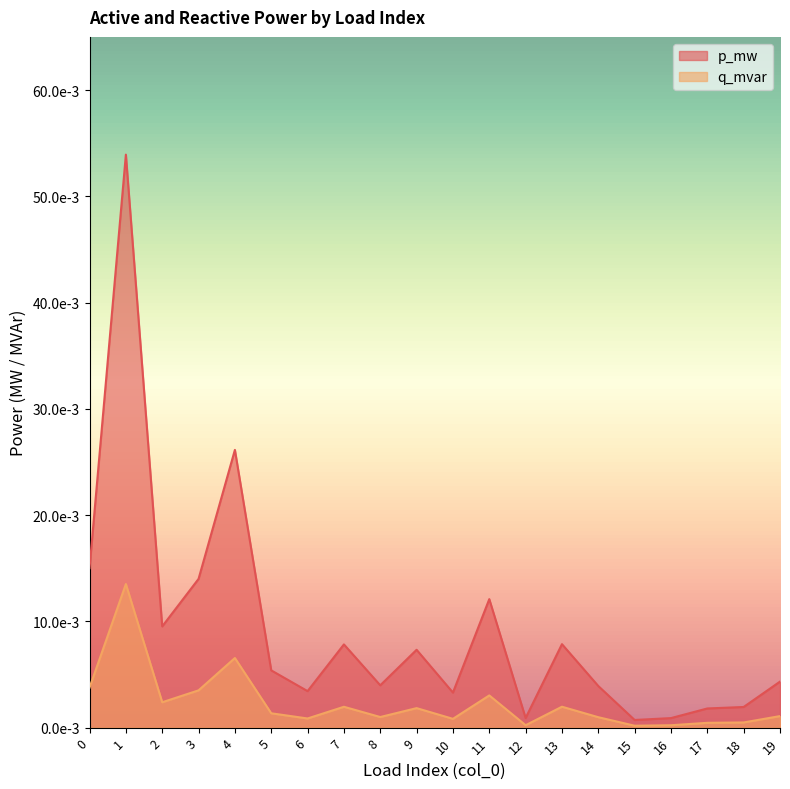

Where is q_mvar nearest to the value 0?

15